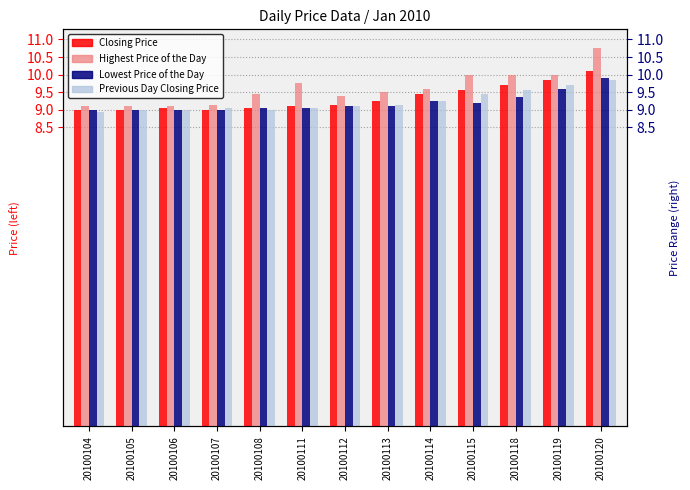

Between 20100106 and 20100115, which is larger?

20100115